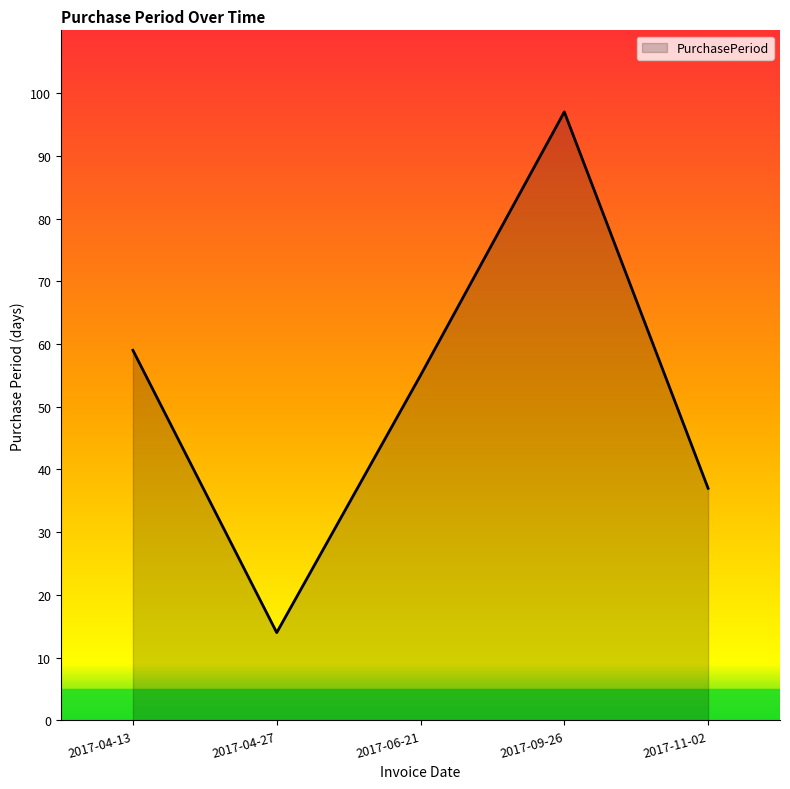

How many lines are shown in the chart?

1